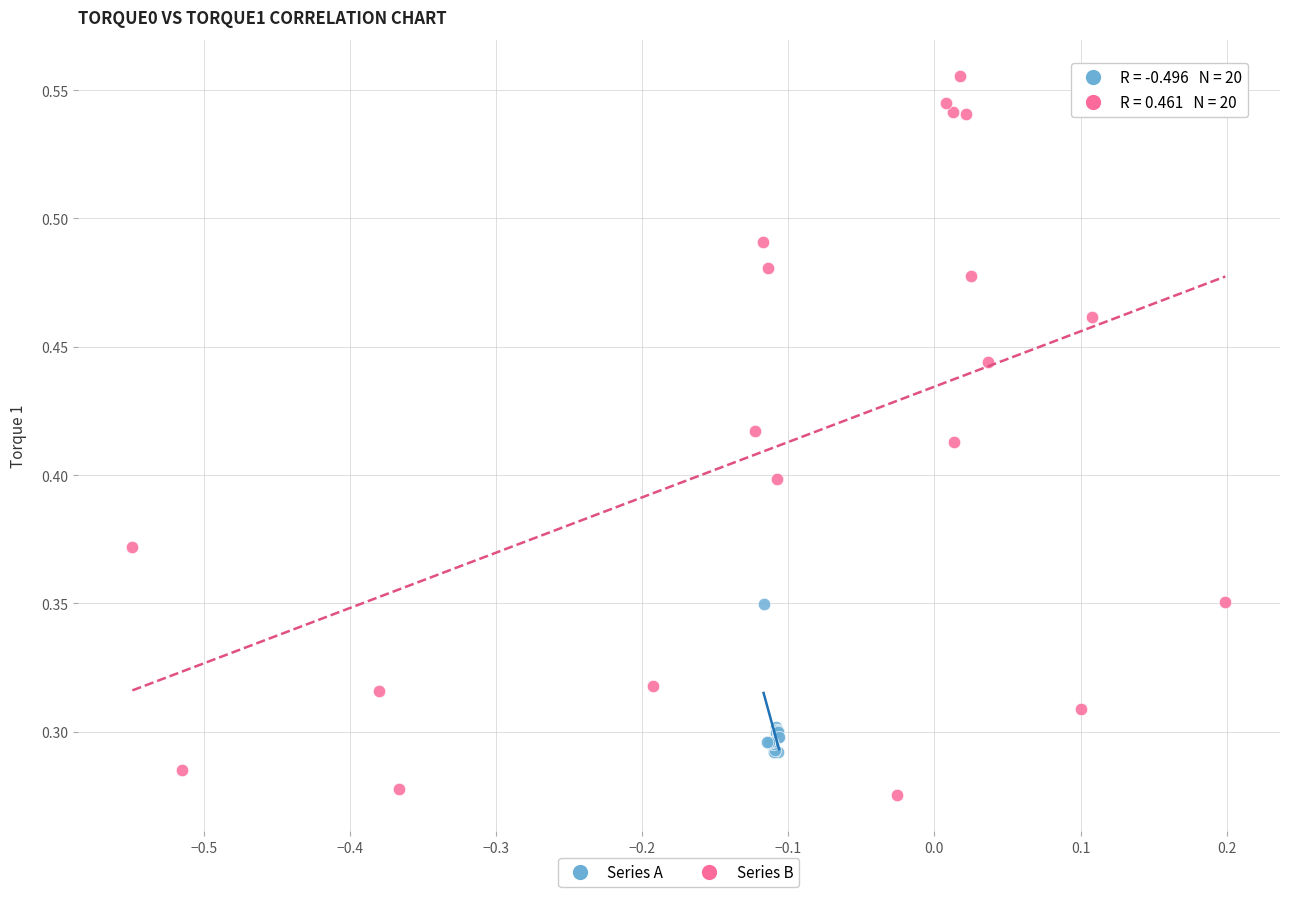

Which series contains the lowest Y value?

Series B